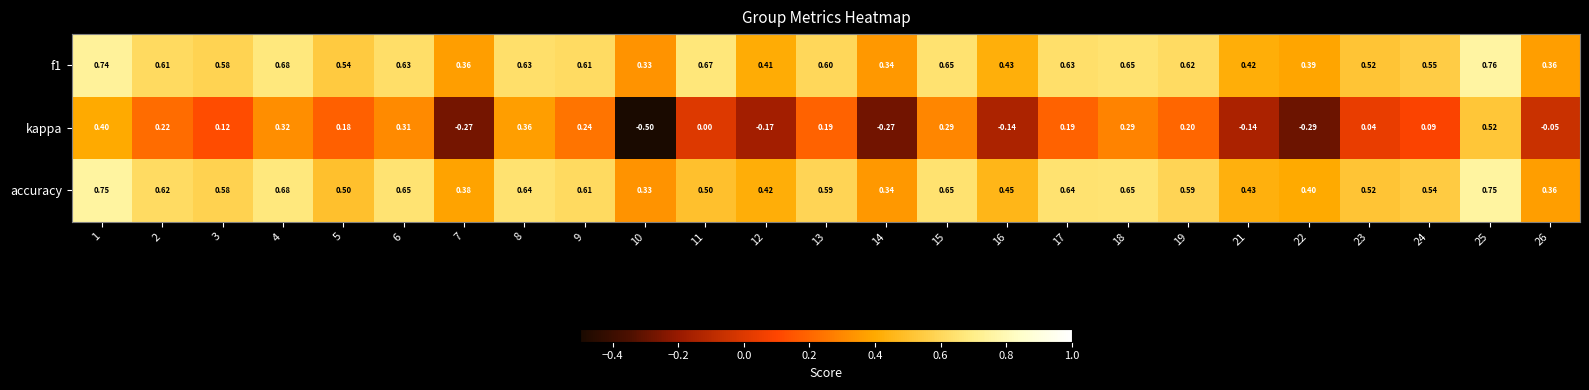

Is the value of accuracy at 14 greater than the value of kappa at 21?

Yes